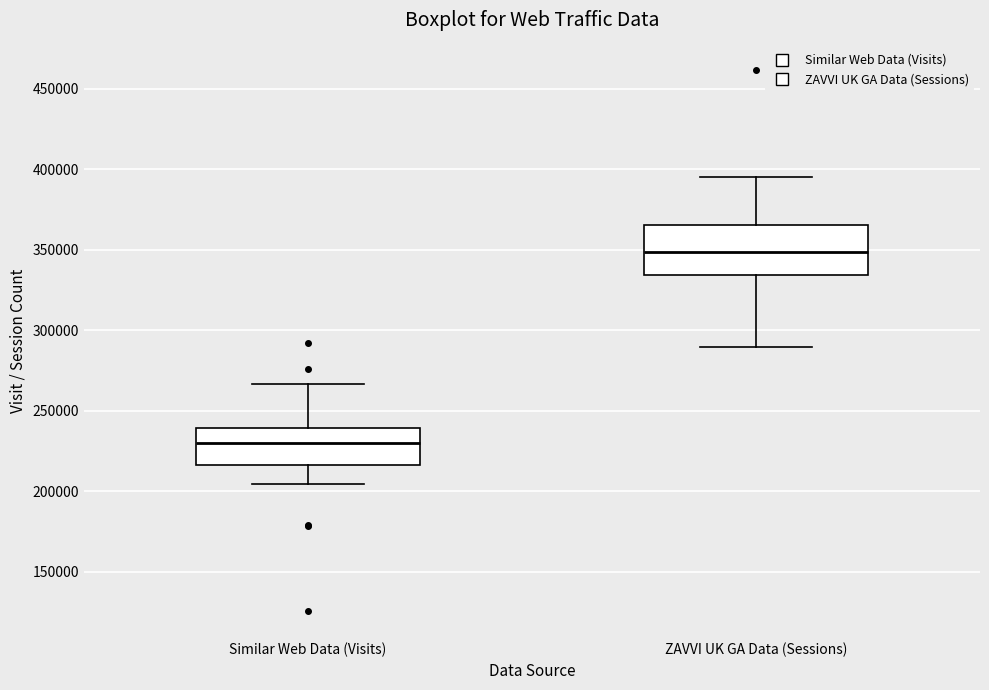

Comparing the boxes themselves (not the whiskers), which one is the tallest?

ZAVVI UK GA Data (Sessions)